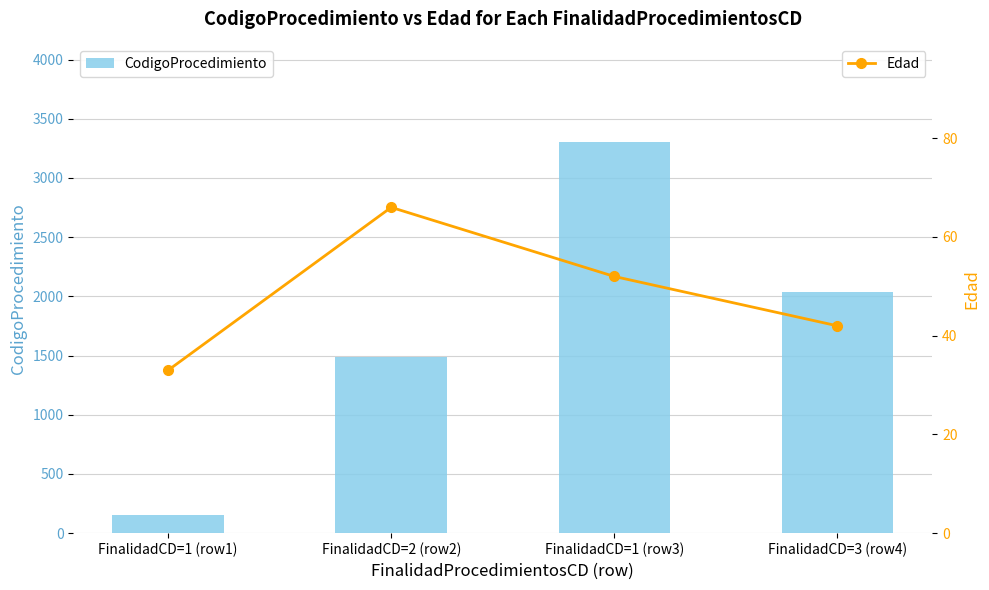

What position from the left is FinalidadCD=1 (row3)?

3